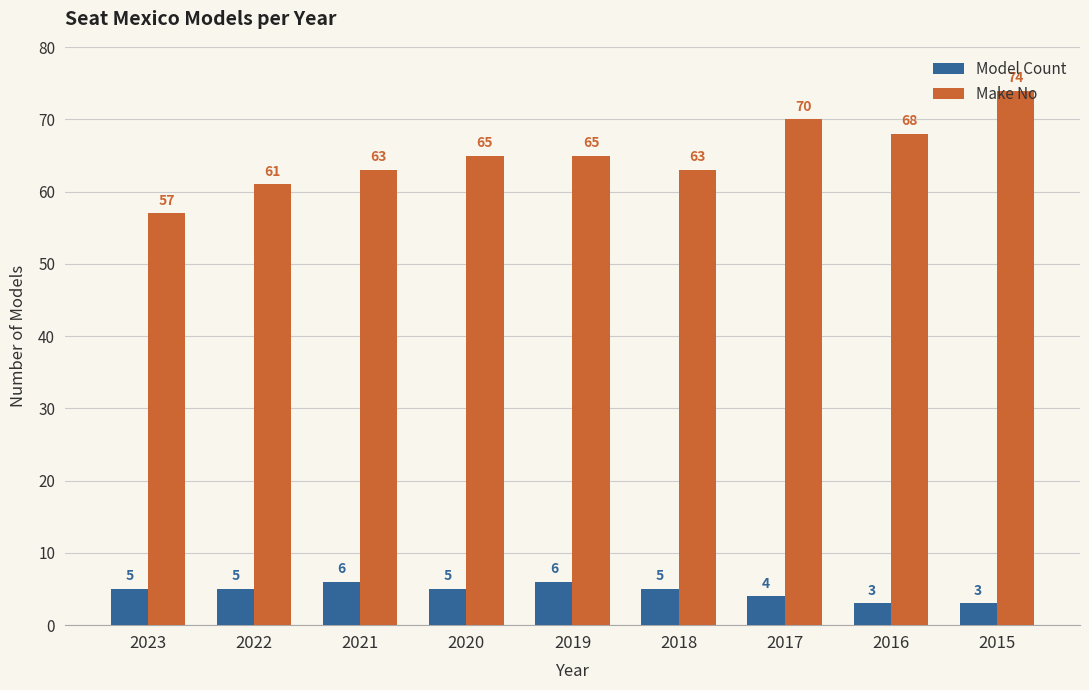

Is it true that Make No equals 88 at 2021?

False